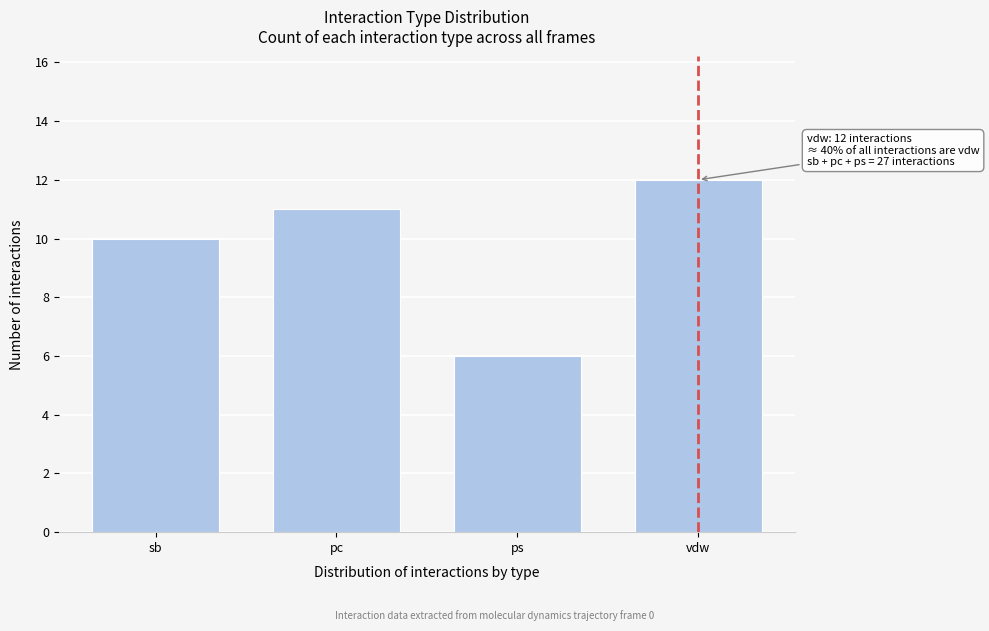

Reading left to right, transcribe all the data shown in this chart.

10	11	6	12